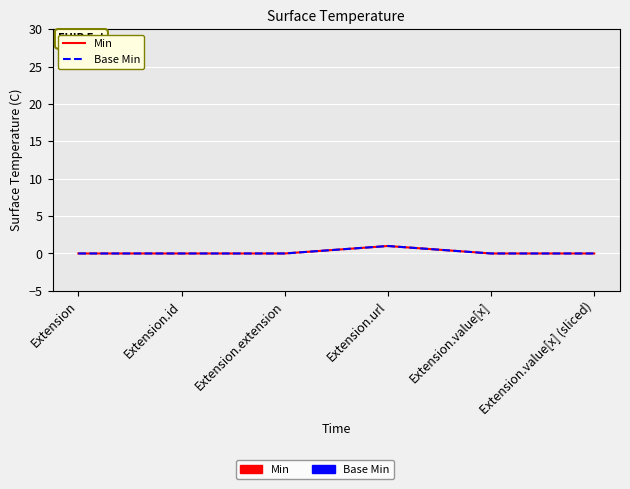

Is this an area chart (filled region under the line)?

No